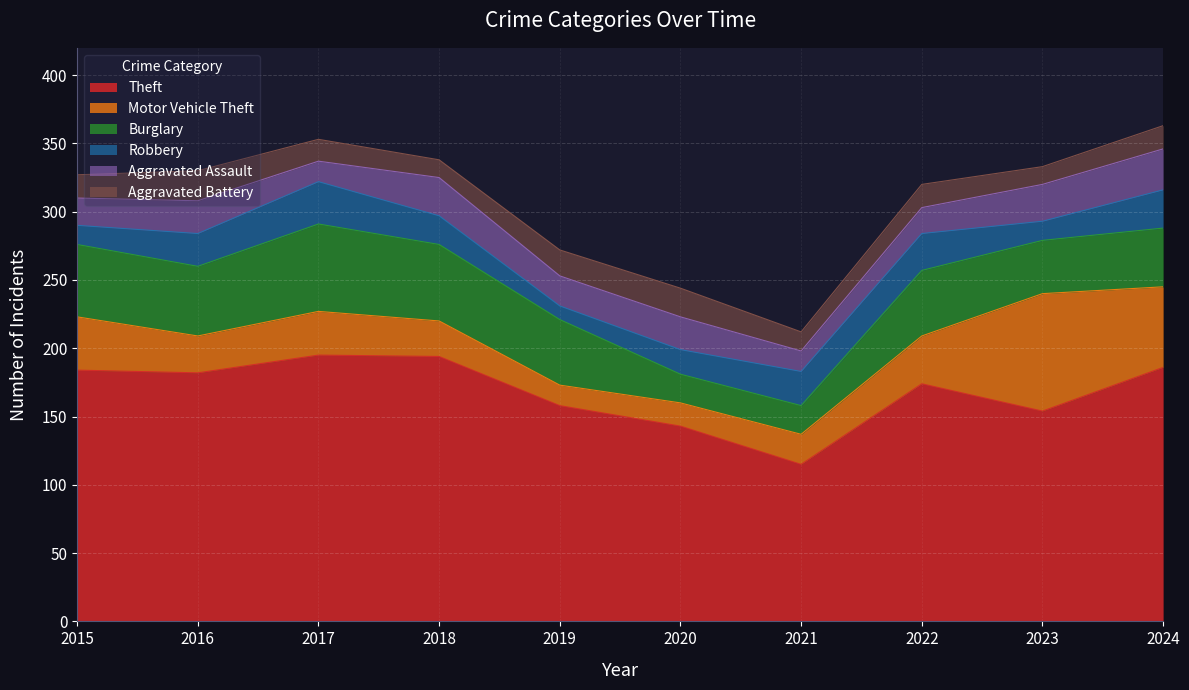

What is the sum of the Motor Vehicle Theft values at 2024 and 2019?

74